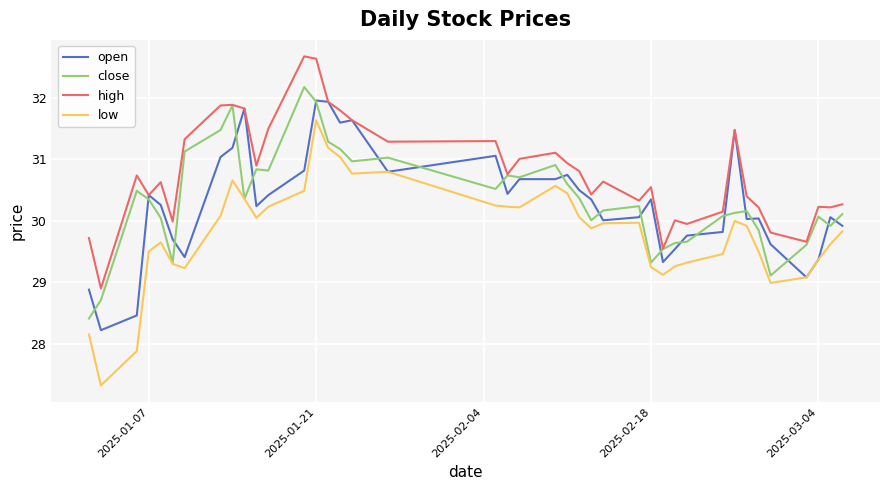

What is the average value of the open series?

30.3